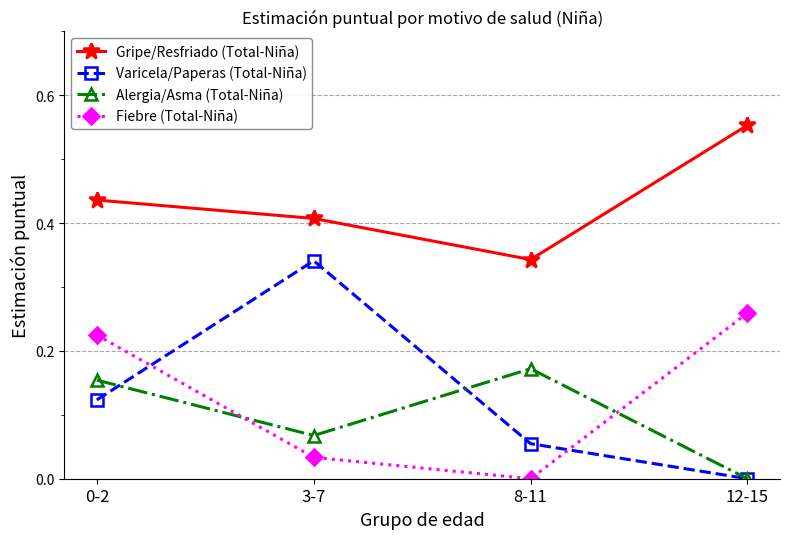

Count the Varicela/Paperas (Total-Niña) values in the range 0 to 1.

4